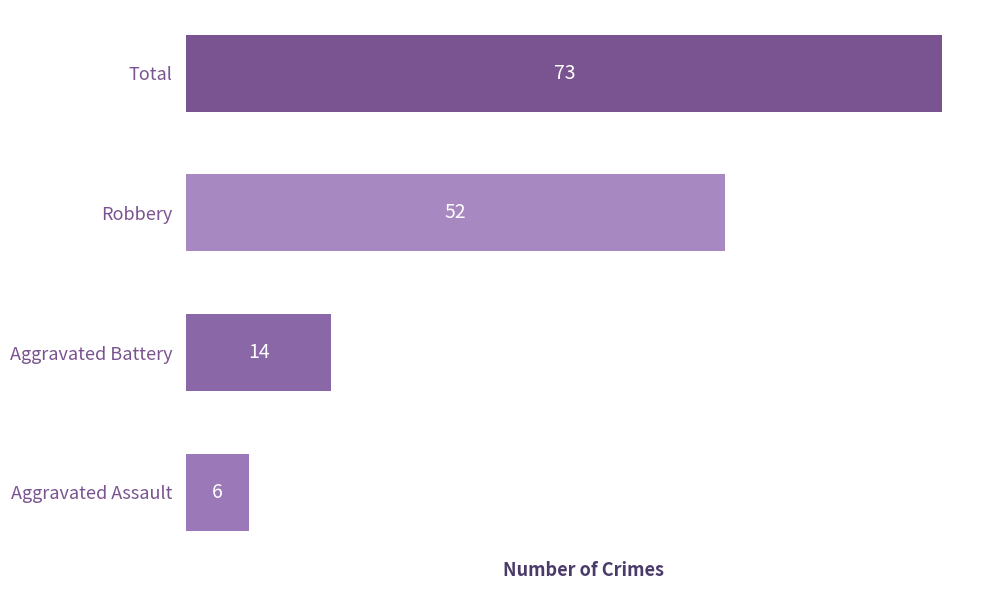

Rank the categories by value from highest to lowest.

Total, Robbery, Aggravated Battery, Aggravated Assault